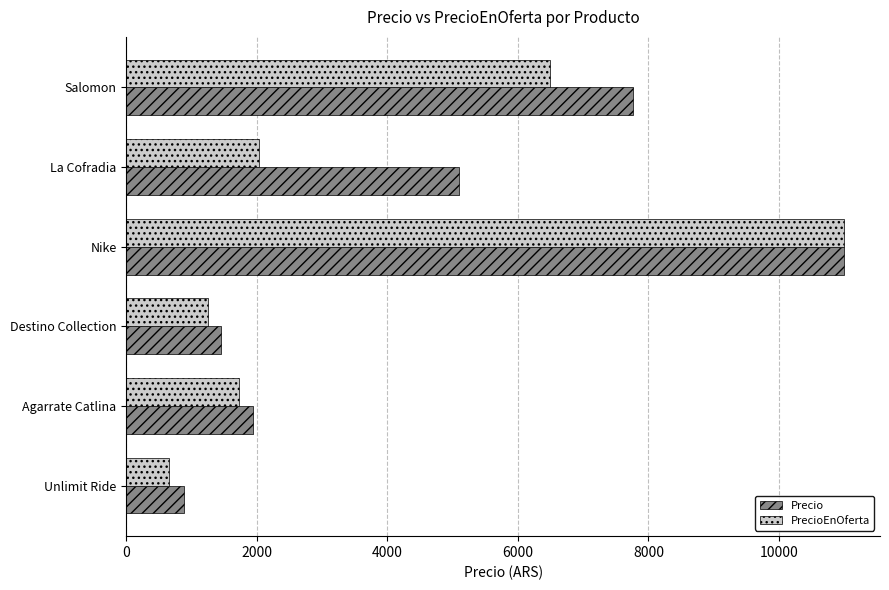

The Precio series shows 6839 at La Cofradia. True or false?

False